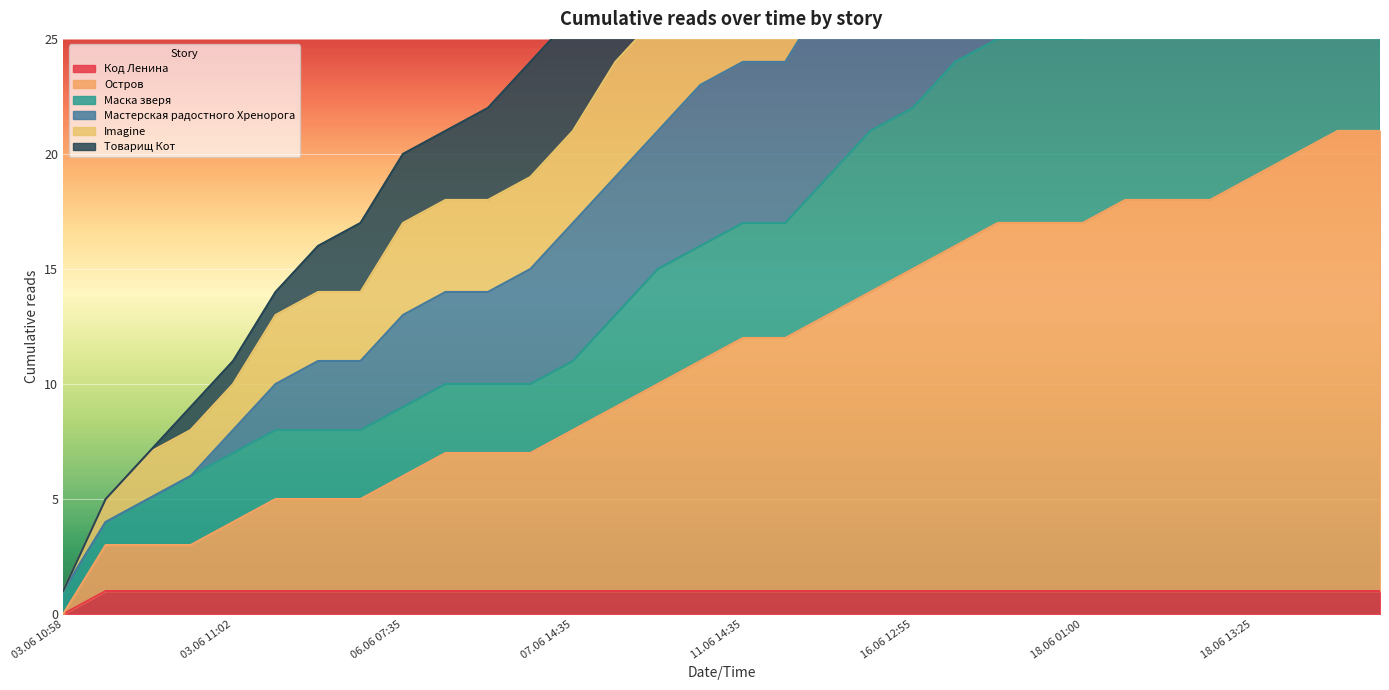

True or false: Маска зверя has more than 0 interior local peaks.

False